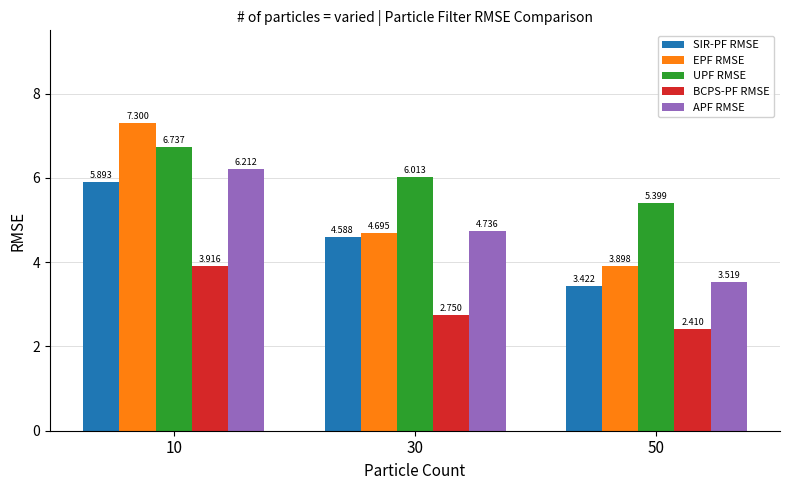

At which label does UPF RMSE reach its minimum?

50